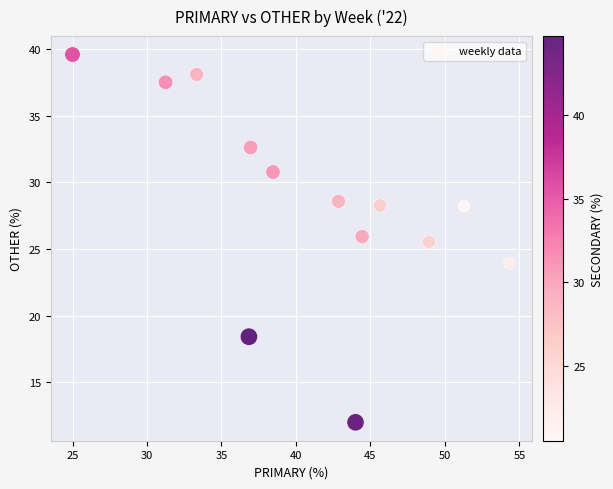

What is the range of X values (max minus min)?

29.3